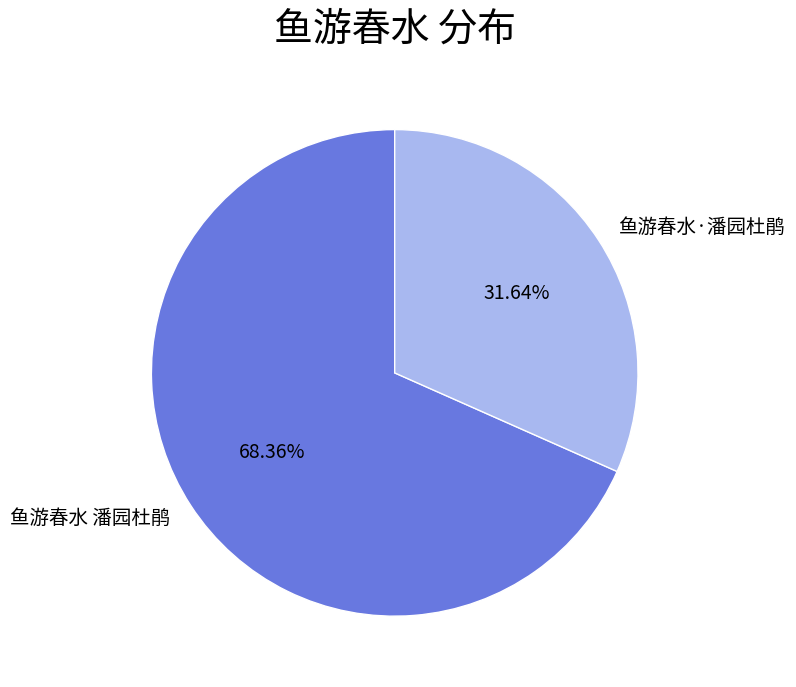

Is the sum of 鱼游春水 潘园杜鹃 and 鱼游春水·潘园杜鹃 greater than half?

Yes